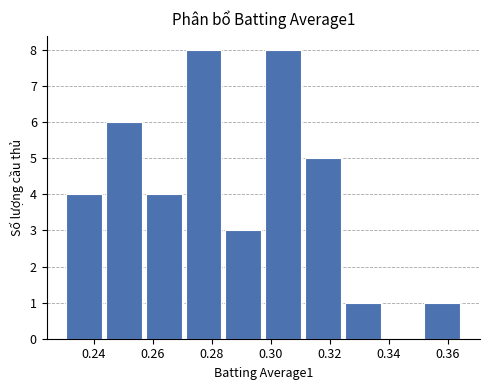

What is the height of the bar covering 0.270 to 0.284 on the x-axis? Neither the bar edges nor the heights are printed on the chart, so give them approximately, as read against the axes.

8